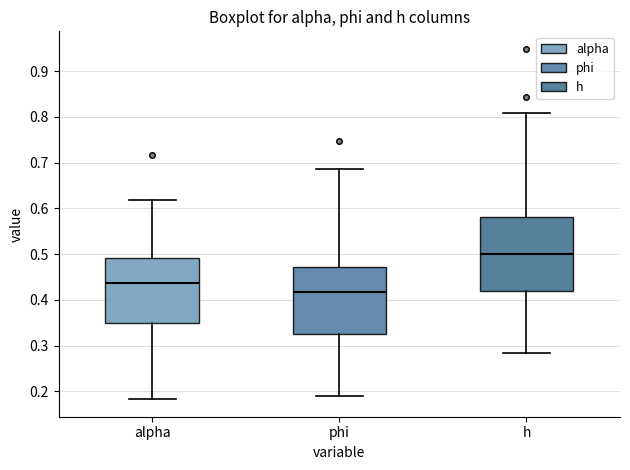

Where is the upper edge of the box for alpha on the y-axis? The values are not printed on the chart, so give them approximately, as read against the axis.

0.49